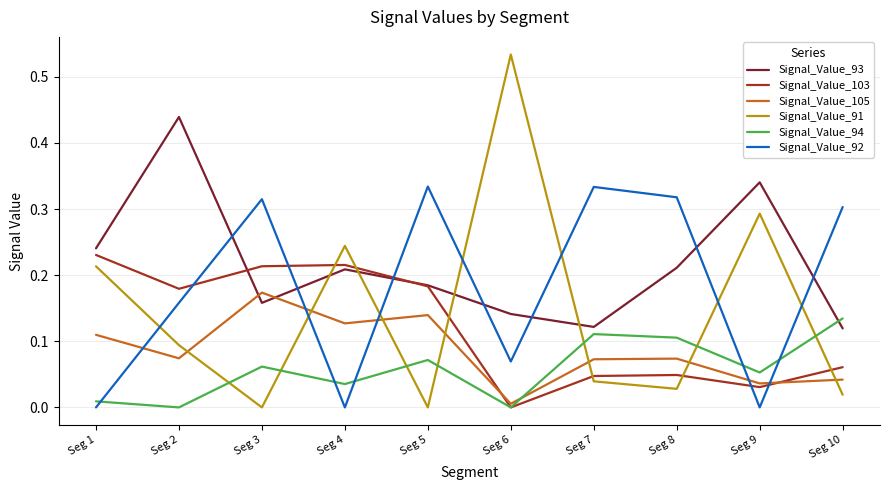

Which series has the largest total across all categories?

Signal_Value_93